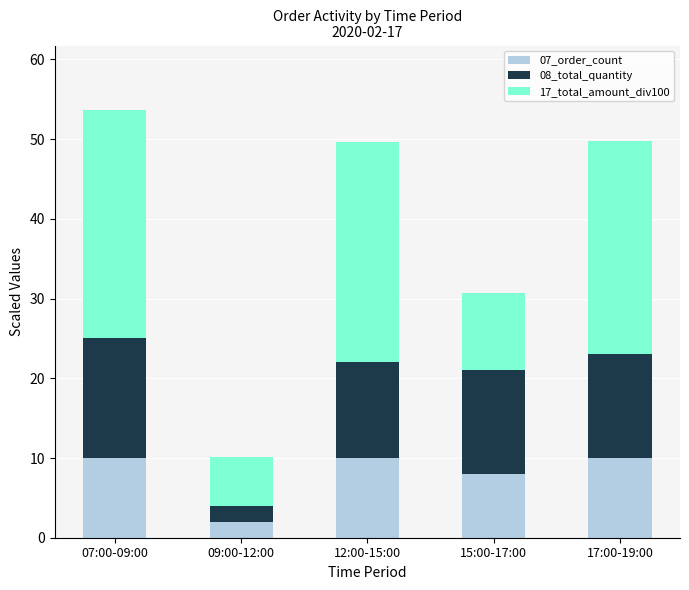

Is it true that 07_order_count equals 10.0 at 07:00-09:00?

True